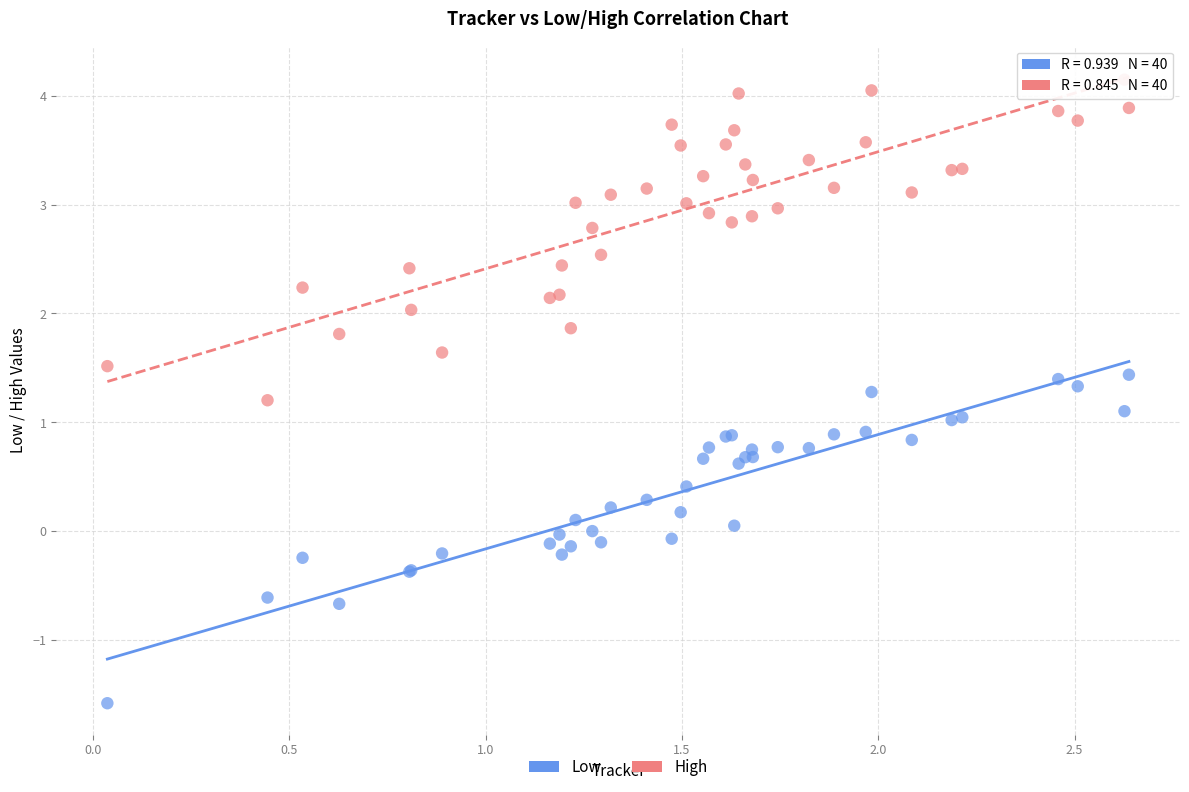

What is the X range (max minus min) for the scatter plot?

2.6